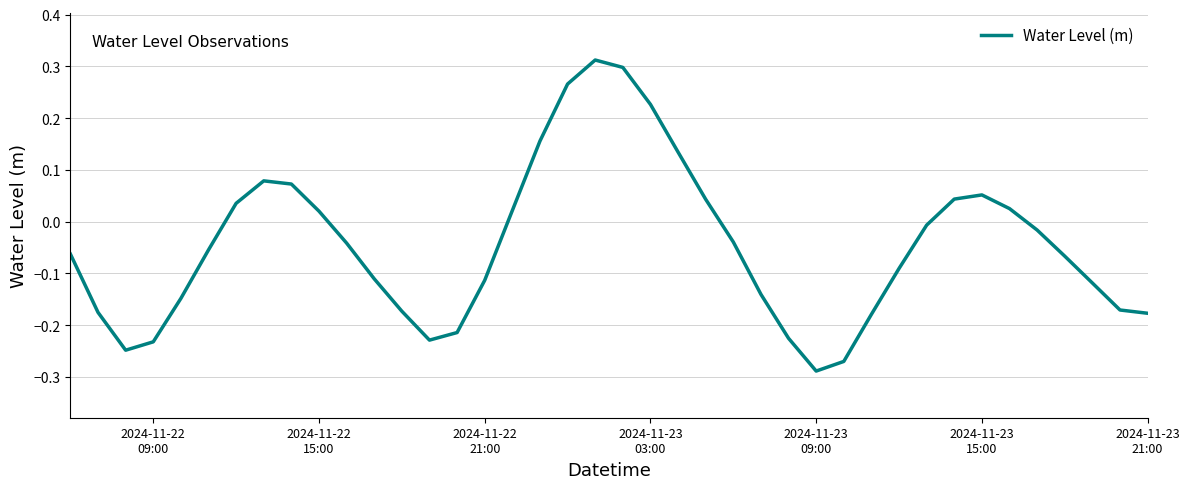

Does the chart have visible grid lines?

Yes